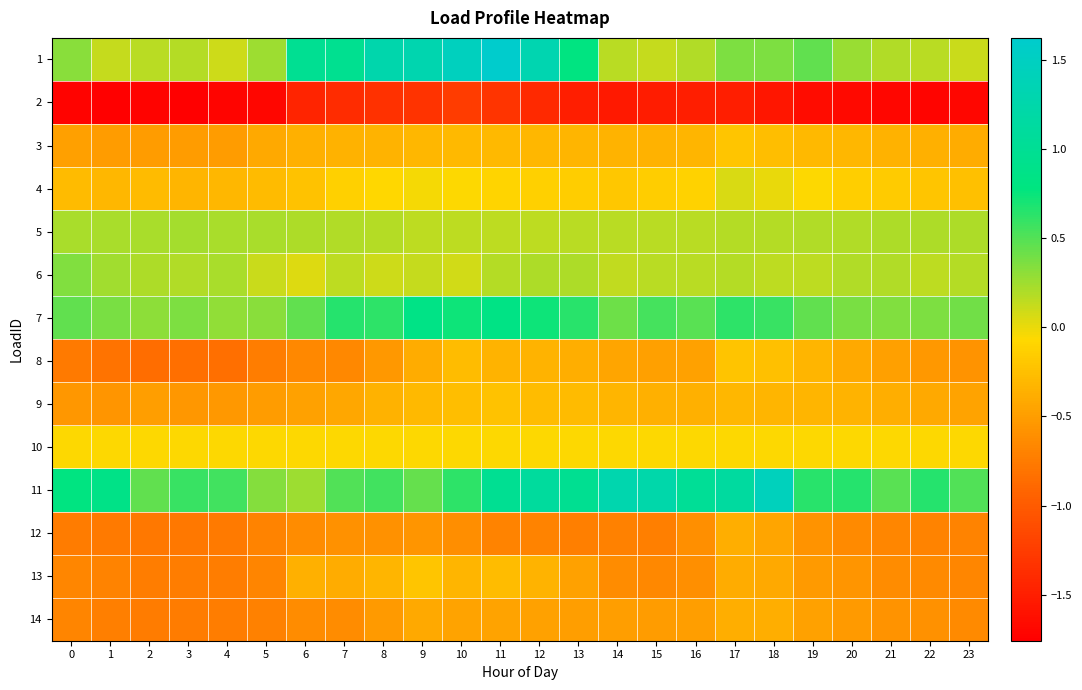

At which category does the chart reach its peak across all series?

11